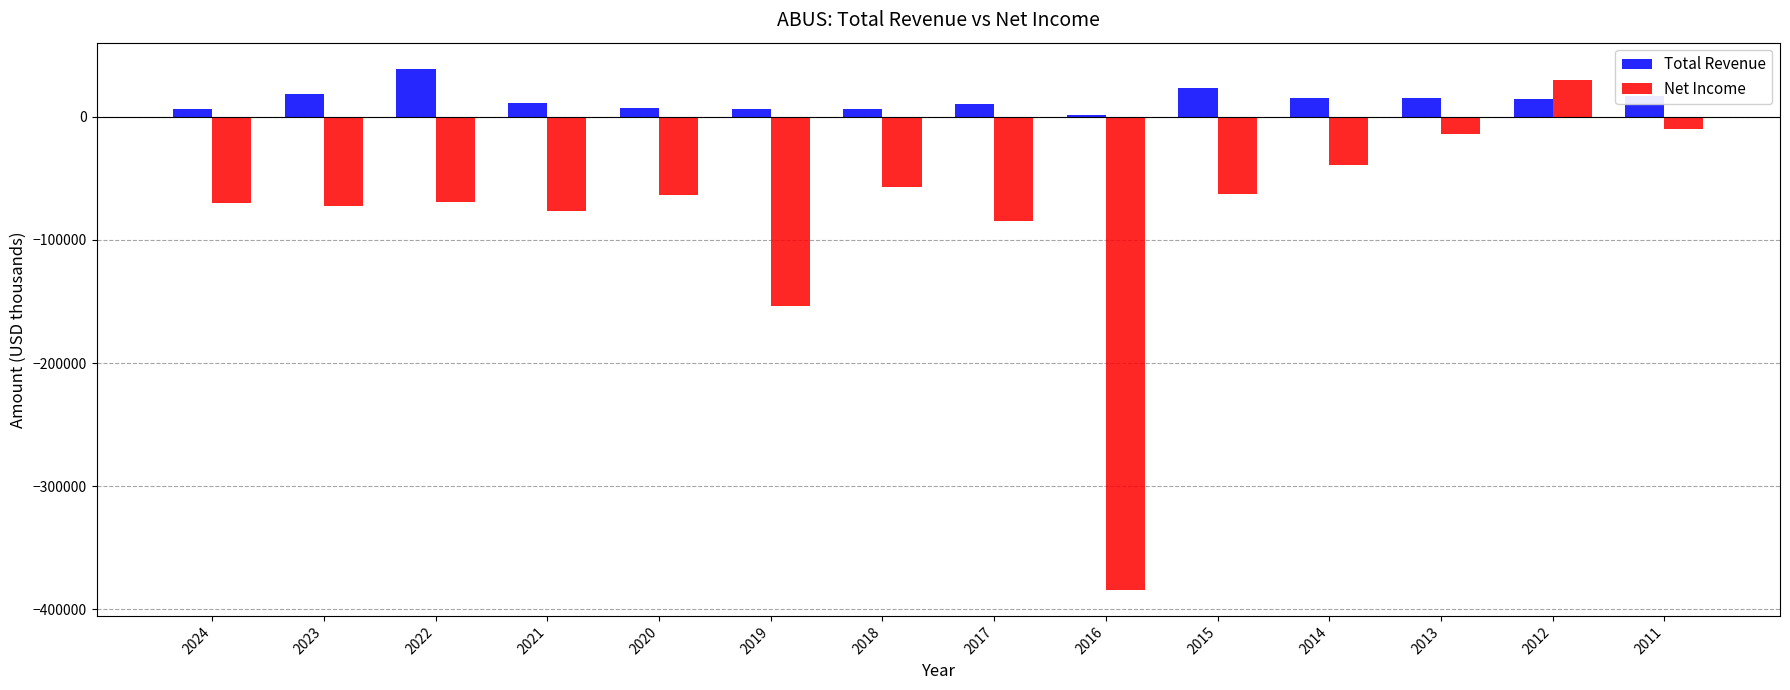

At which category is the sum across all series the highest?

2012